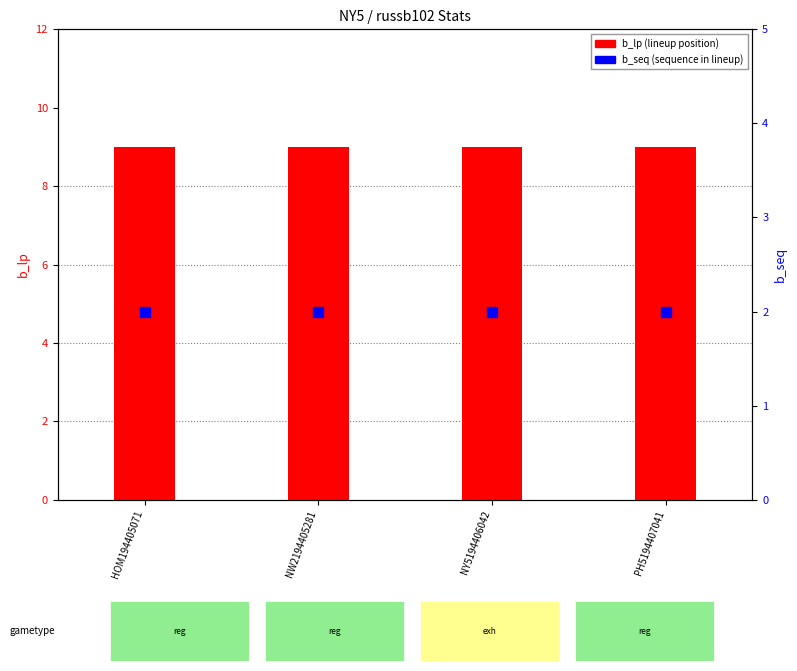

What are all the series names shown in the legend?

b_lp (lineup position), b_seq (sequence)